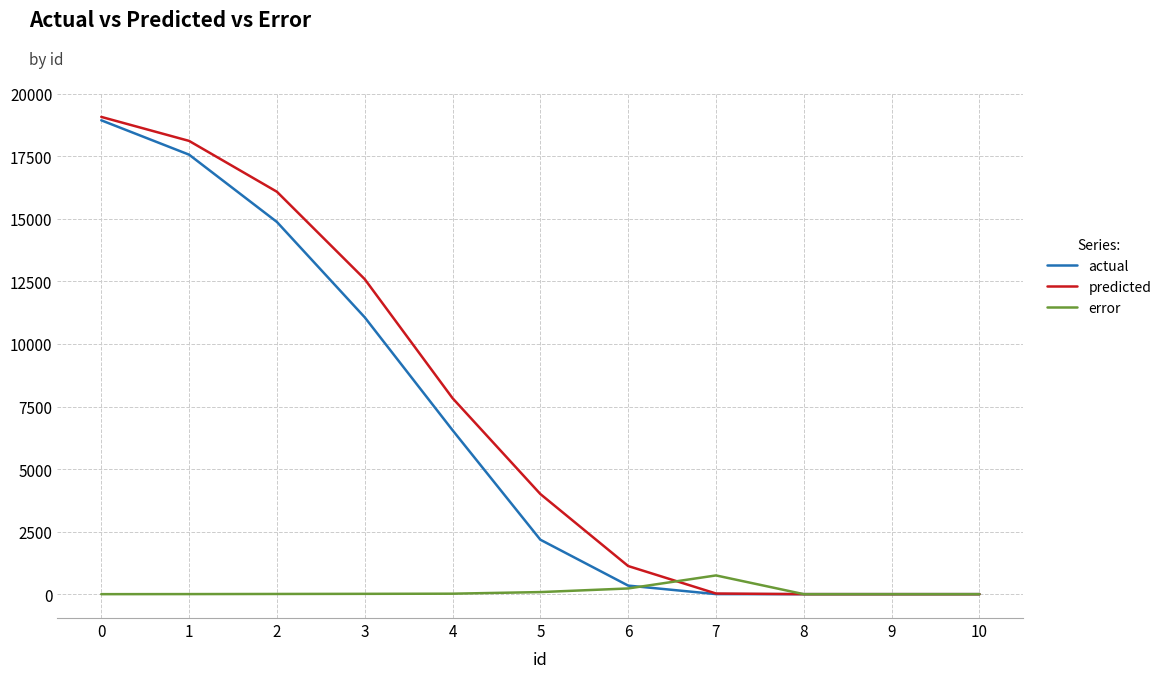

What is the difference between the predicted values at 5 and 4?

3832